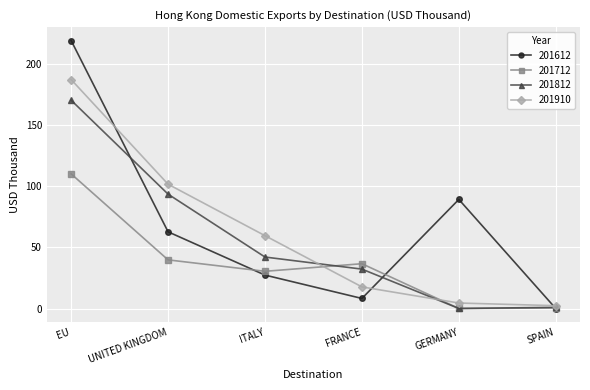

At which category does 201612 reach its first local valley?

FRANCE